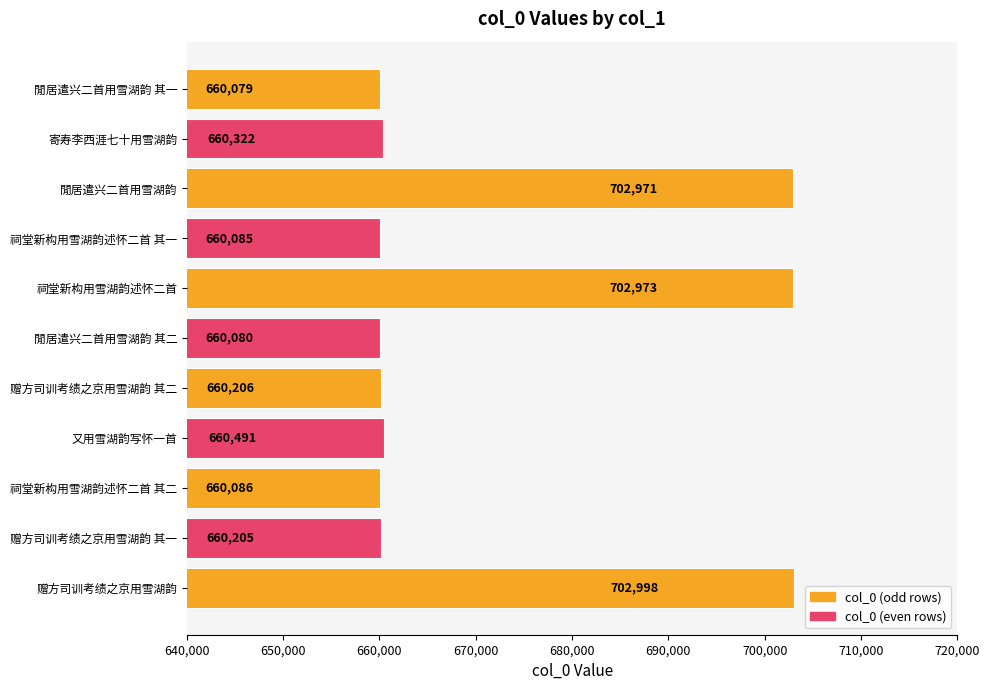

What is the difference between the maximum and minimum values?

42919